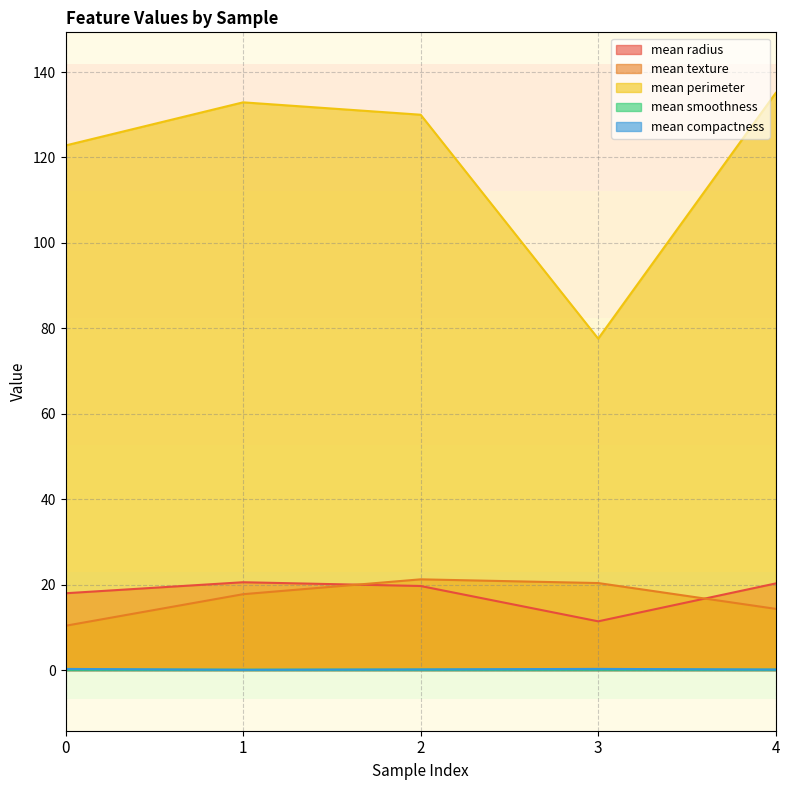

What is the total value across all series at 2?

171.2